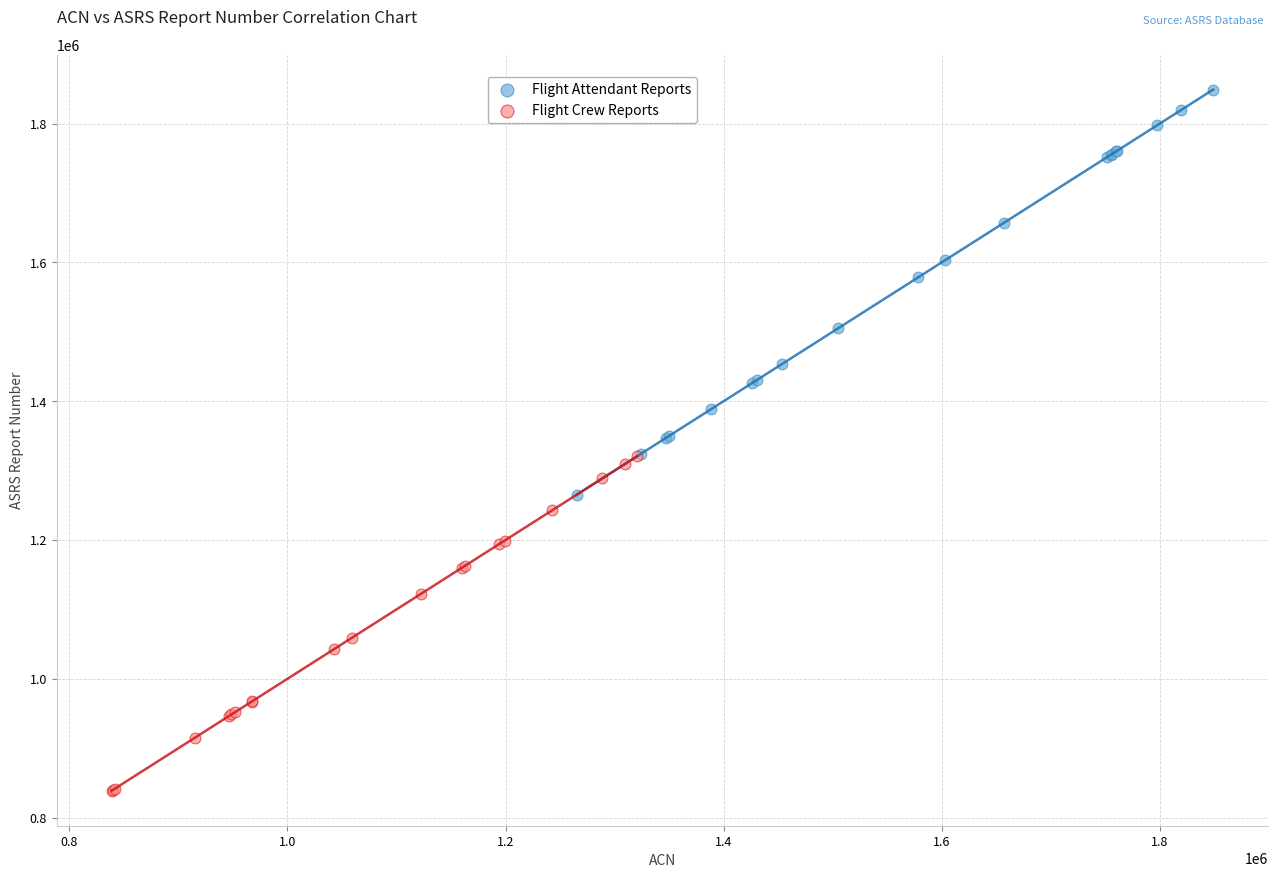

Which series has the largest Y range (max minus min)?

Flight Attendant Reports